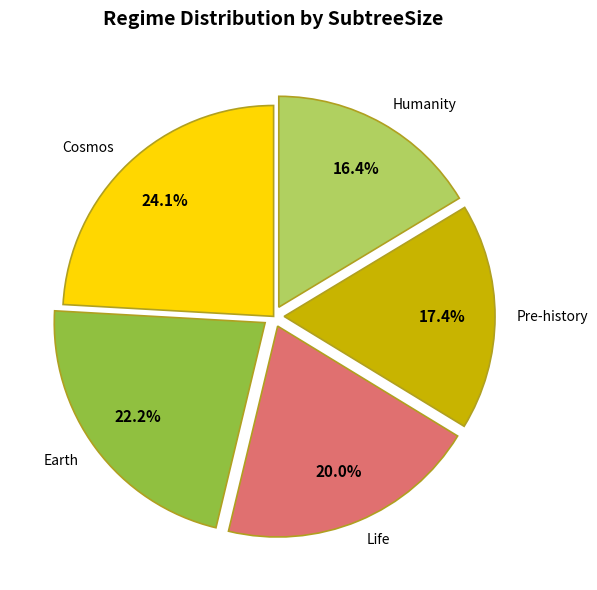

Combined, what portion of the pie is Pre-history and Cosmos?

41.5%